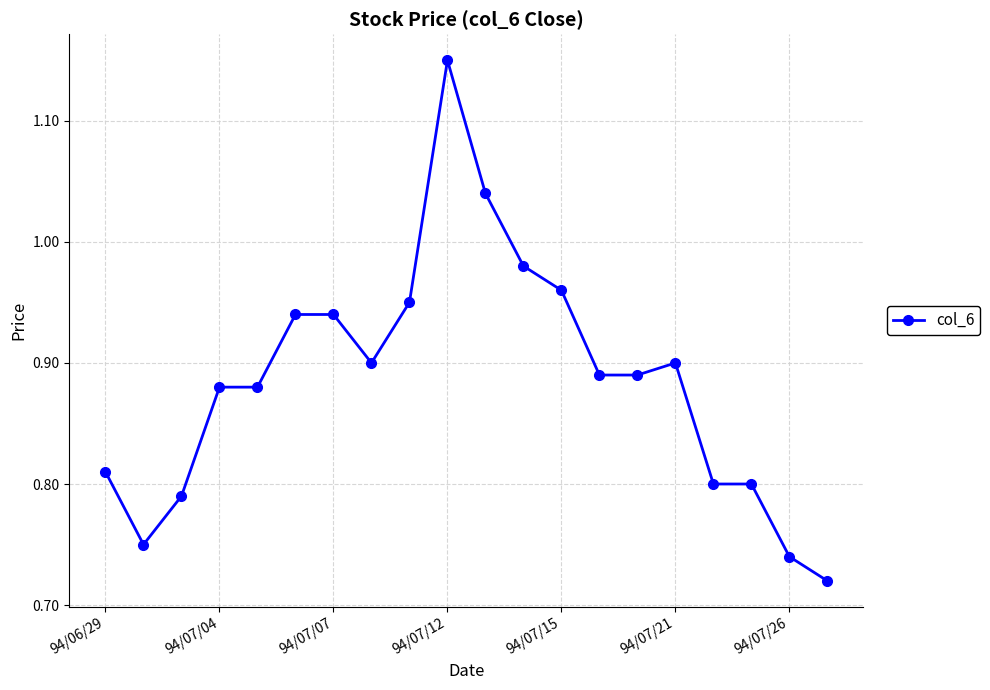

What is the difference between the maximum and minimum values?

0.4